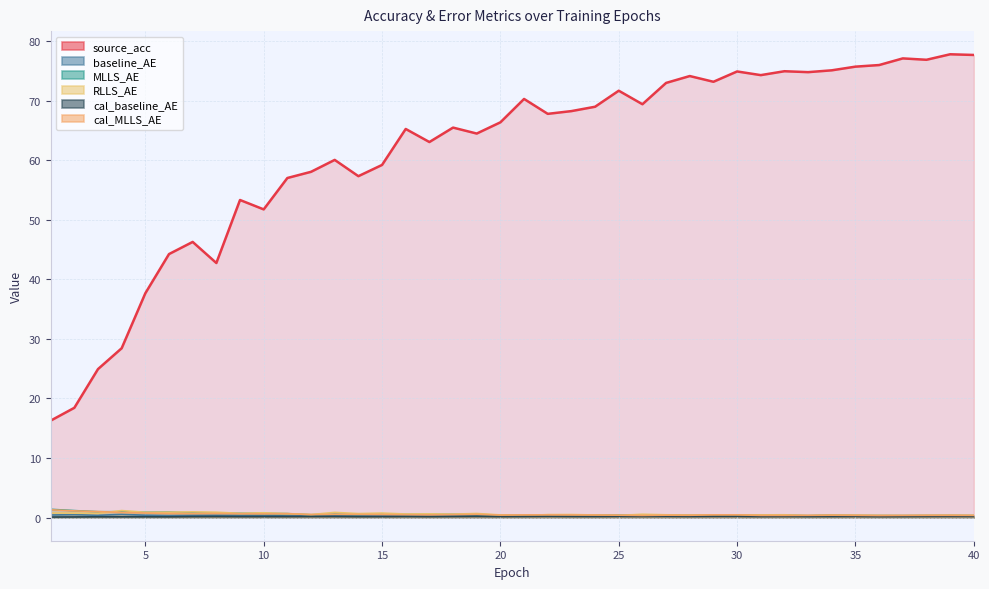

What are all the series names shown in the legend?

source_acc, baseline_AE, MLLS_AE, RLLS_AE, cal_baseline_AE, cal_MLLS_AE